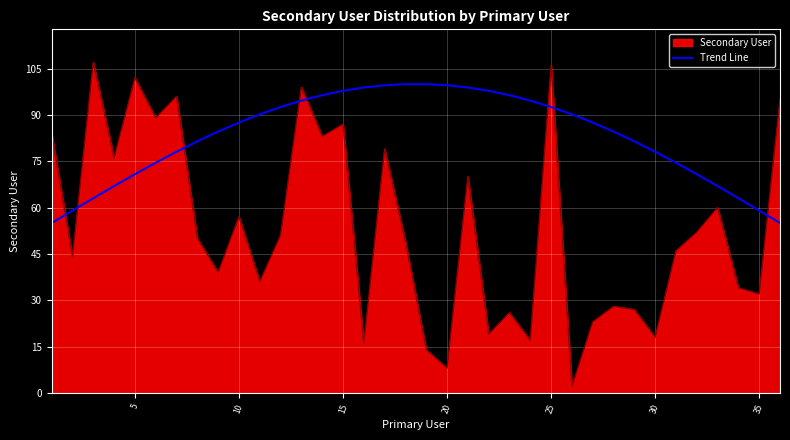

Which series has the largest total across all categories?

Trend Line